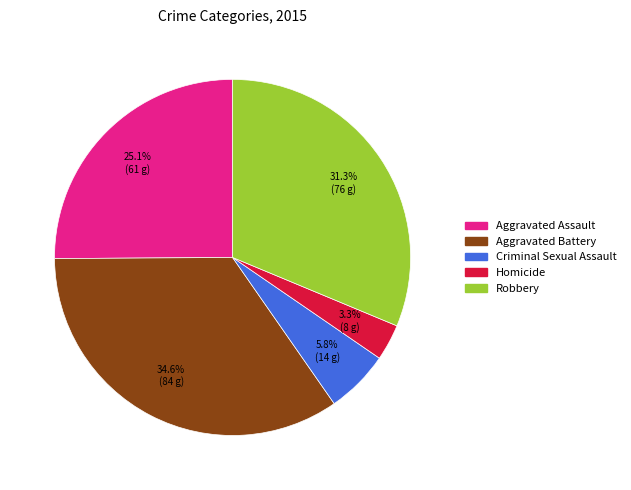

How many slices are in this pie chart?

5